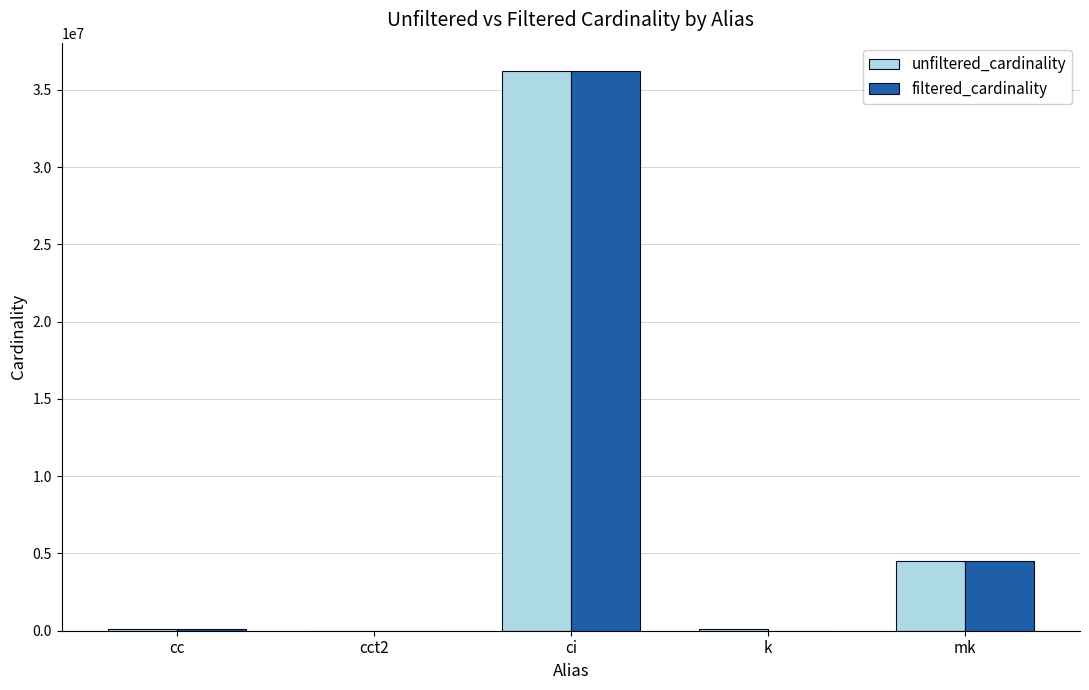

How many distinct data groups are displayed?

2